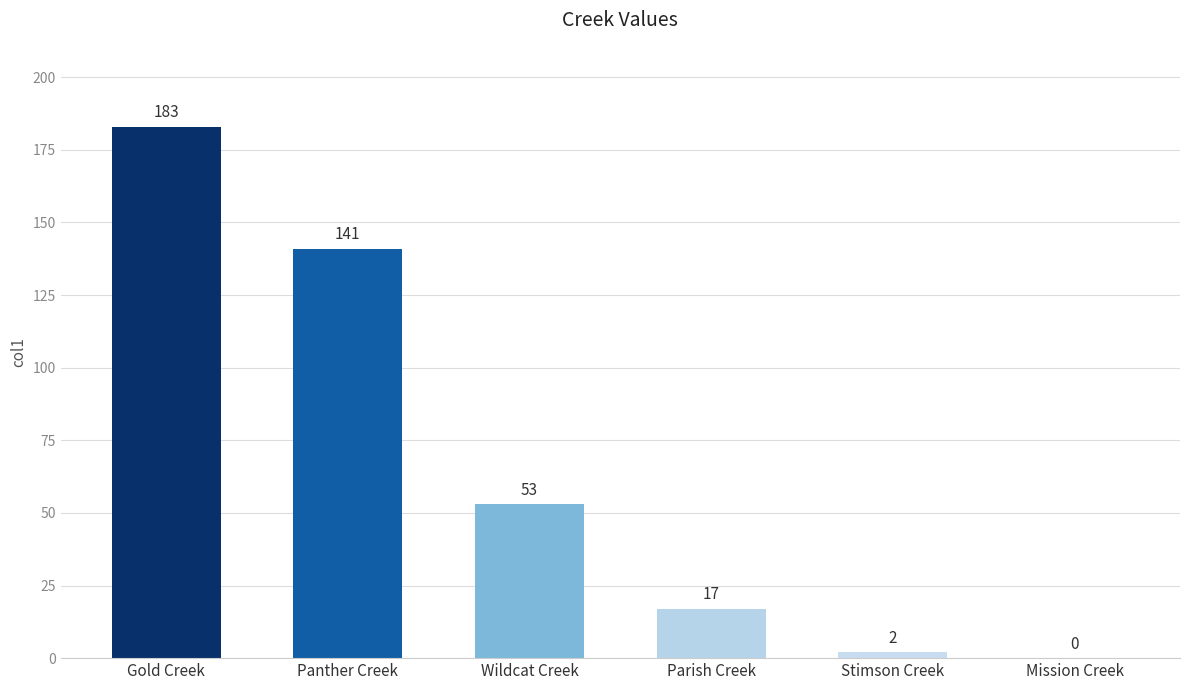

How many categories are shown in the chart?

6